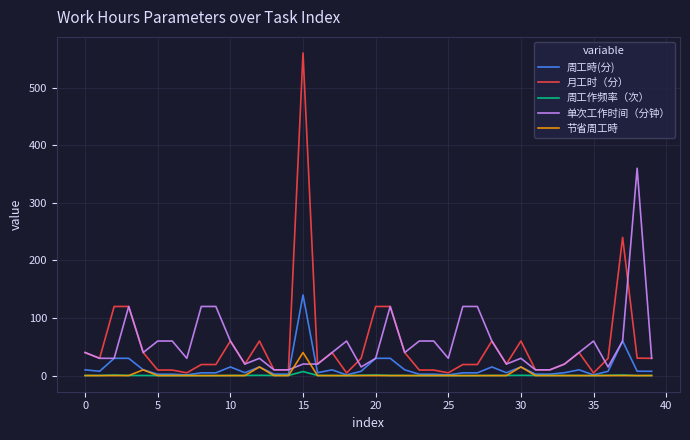

What is the maximum value shown in the chart?

560.0